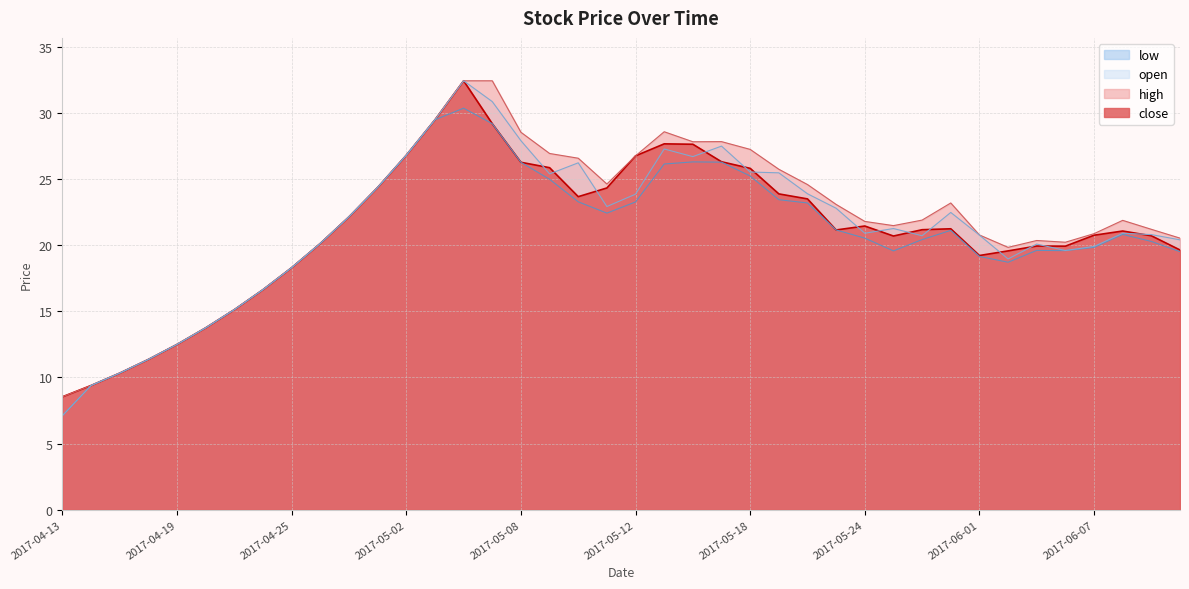

Reading right to left, extract all data points from this chart.

close: 19.6	20.7	21.1	20.7	19.9	19.9	19.6	19.2	21.2	21.2	20.7	21.4	21.1	23.5	23.9	25.8	26.3	27.6	27.6	26.7	24.3	23.7	25.8	26.3	29.2	32.4	29.5	26.8	24.4	22.1	20.1	18.3	16.6	15.1	13.7	12.5	11.4	10.3	9.4	8.5
high: 20.5	21.2	21.9	20.9	20.2	20.3	19.8	20.8	23.2	21.9	21.5	21.8	23.1	24.6	25.7	27.2	27.8	27.8	28.6	26.7	24.6	26.6	26.9	28.5	32.4	32.4	29.5	26.8	24.4	22.1	20.1	18.3	16.6	15.1	13.7	12.5	11.4	10.3	9.4	8.5
low: 19.5	20.3	20.8	19.8	19.6	19.6	18.7	19.1	21.1	20.4	19.6	20.5	21.1	23.2	23.4	25.2	26.3	26.3	26.1	23.3	22.4	23.3	25.0	26.3	29.2	30.3	29.5	26.8	24.4	22.1	20.1	18.3	16.6	15.1	13.7	12.5	11.4	10.3	9.4	7.1
open: 20.4	20.8	20.9	19.9	19.6	20.1	19.0	20.8	22.5	20.7	21.2	20.9	22.8	23.9	25.5	25.5	27.5	26.7	27.3	23.8	22.9	26.2	25.4	27.9	30.8	32.4	29.5	26.8	24.4	22.1	20.1	18.3	16.6	15.1	13.7	12.5	11.4	10.3	9.4	7.1